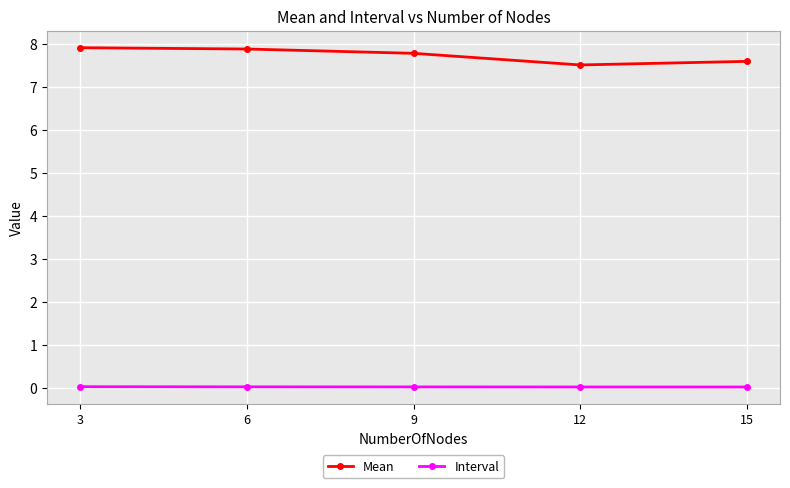

True or false: Interval and Mean intersect in this chart.

False